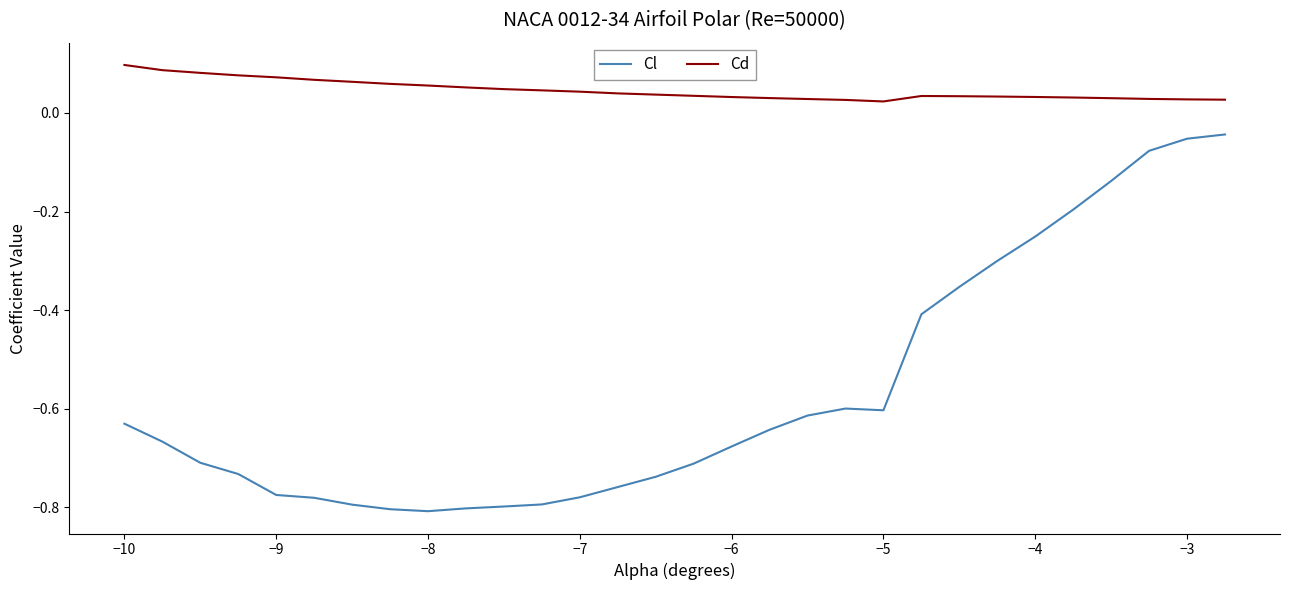

True or false: Cd and Cl intersect in this chart.

False